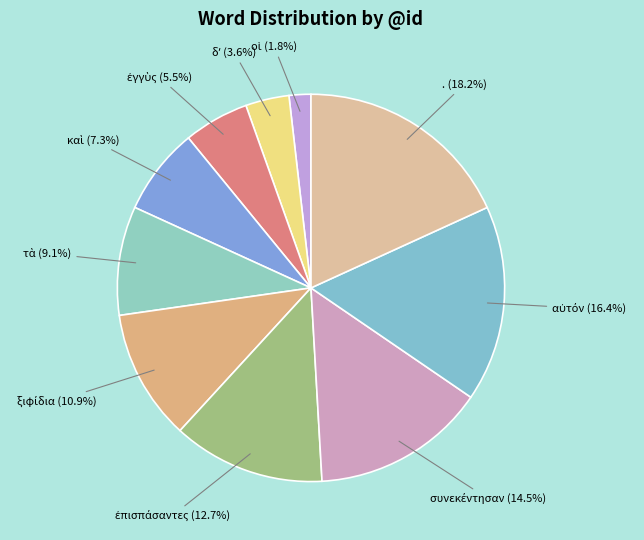

To the nearest percent, what is the difference between the largest and smallest slice percentages?

16%